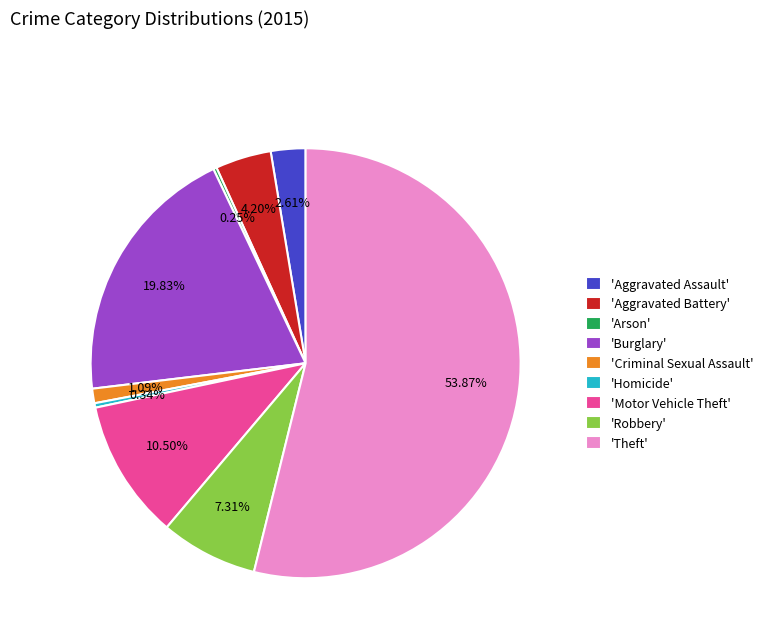

What is the largest slice in the pie chart?

'Theft'